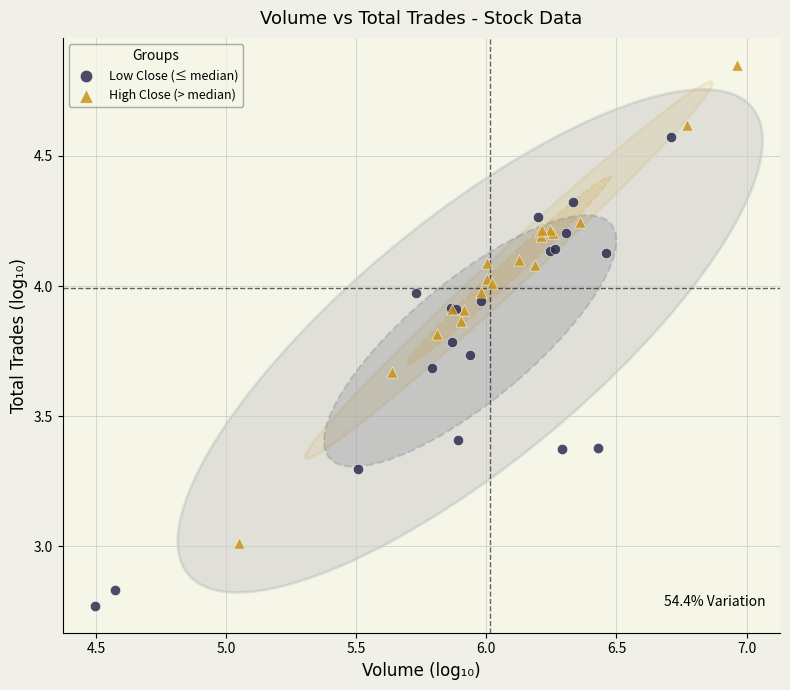

Which series contains the highest Y value?

High Close (> median)